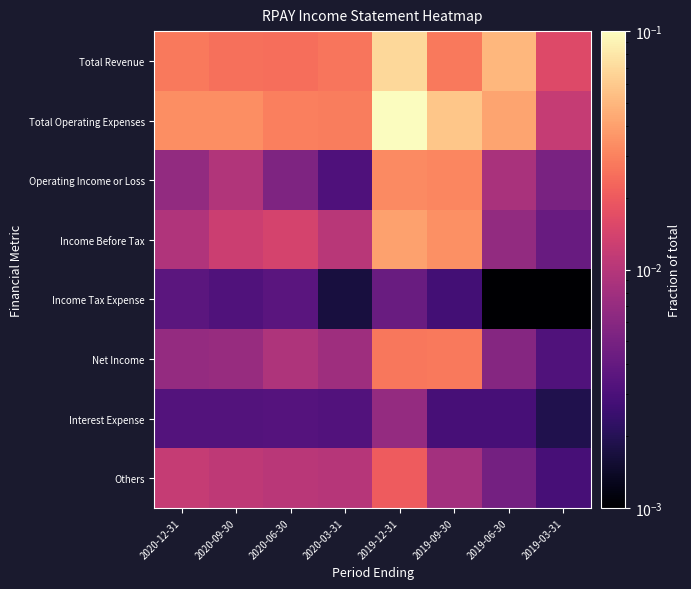

Which series has the largest total across all categories?

Total Operating Expenses